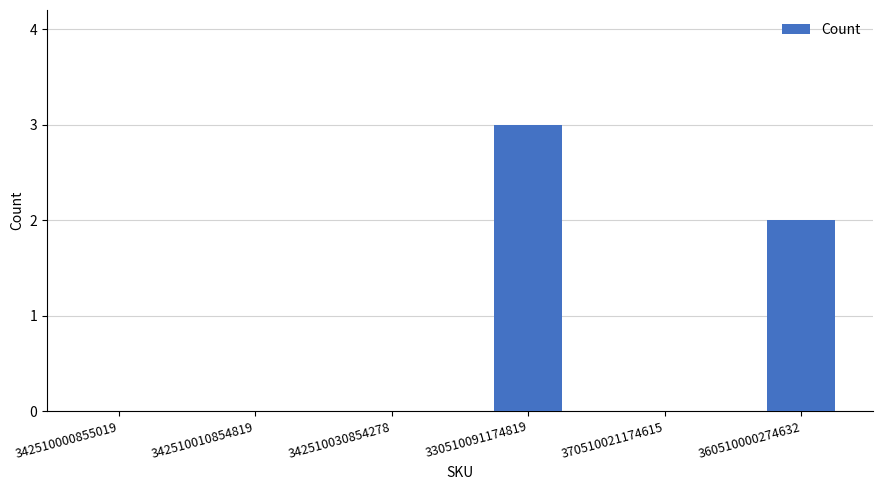

Read the value at 360510000274632.

2